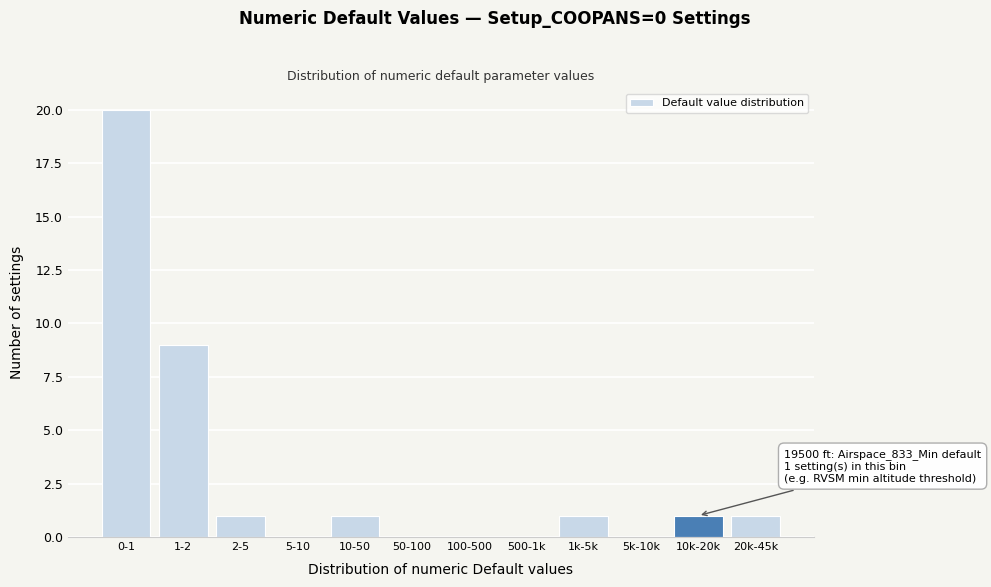

Reading left to right, list all the values displayed in this chart.

0-1=20	1-2=9	2-5=1	5-10=0	10-50=1	50-100=0	100-500=0	500-1k=0	1k-5k=1	5k-10k=0	10k-20k=1	20k-45k=1